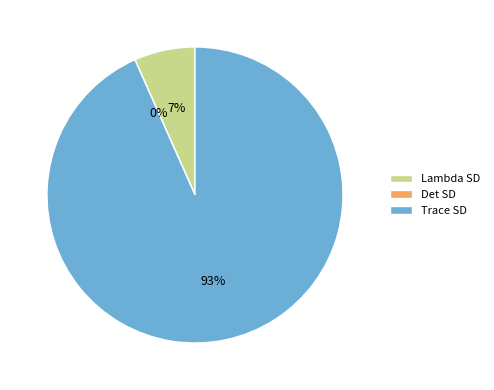

Which slice is the largest?

Trace SD